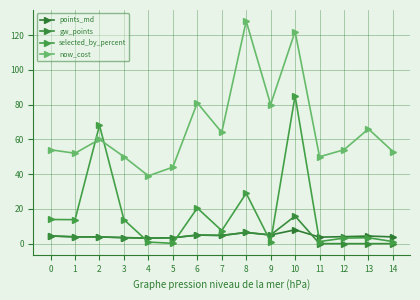

Which has a higher value, 7 or 1?

7